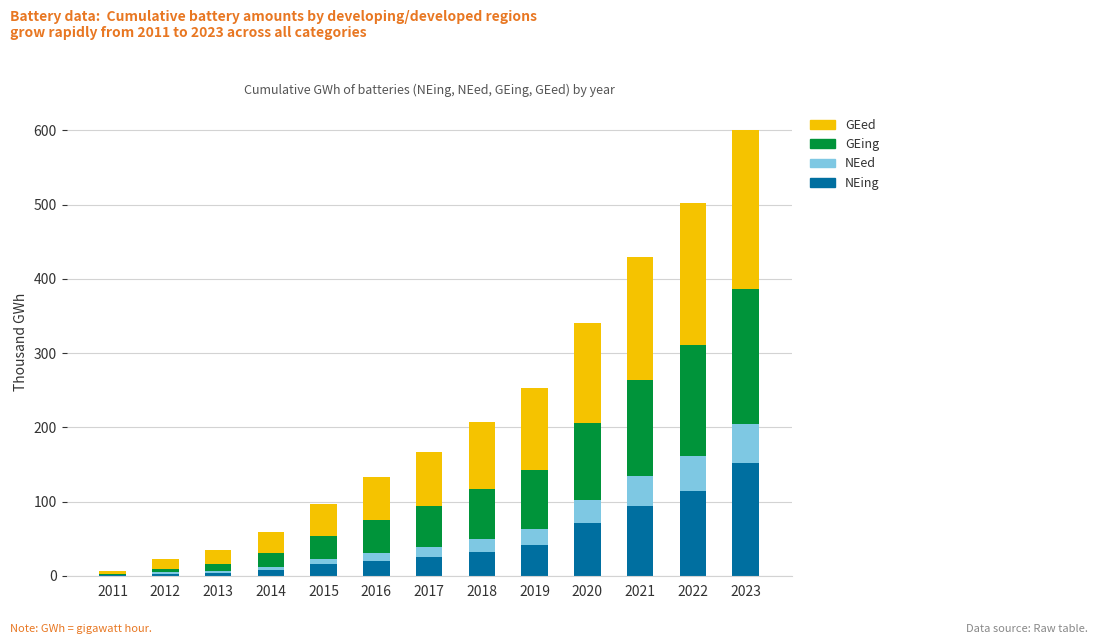

What is the difference between the NEing values at 2016 and 2021?

73.2